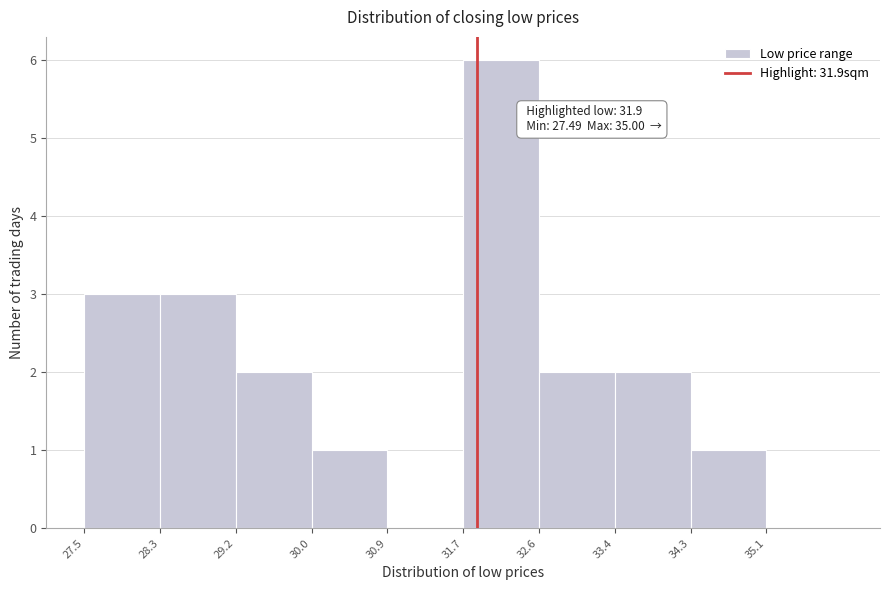

Over which range of the x-axis is the bar tallest?

31.7 to 32.6